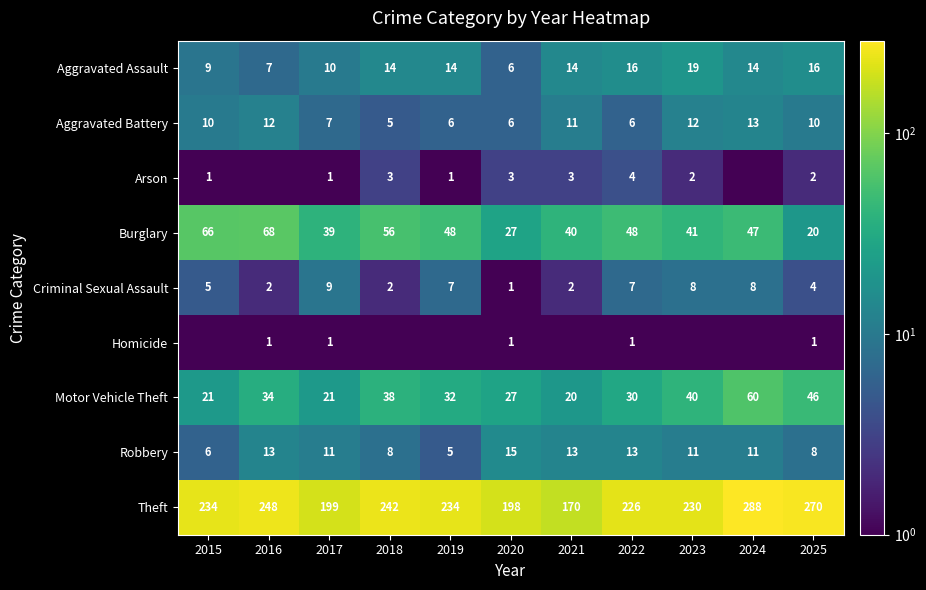

The value of Arson at 2018 is 3.0. True or false?

True